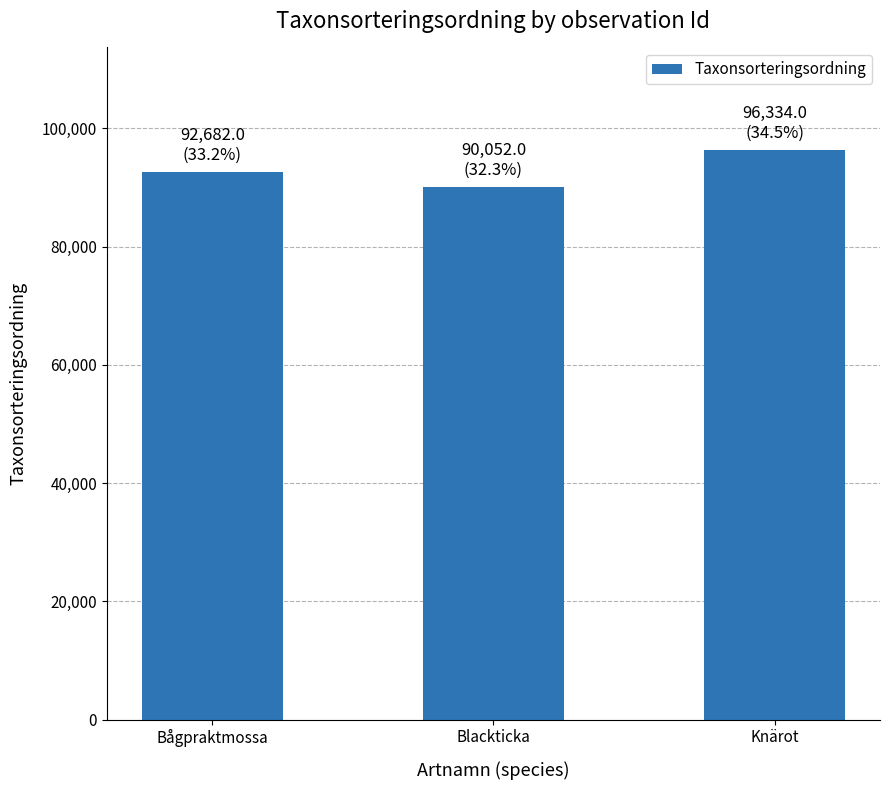

Reading left to right, what are all the values shown in this chart?

Bågpraktmossa=92682	Blackticka=90052	Knärot=96334